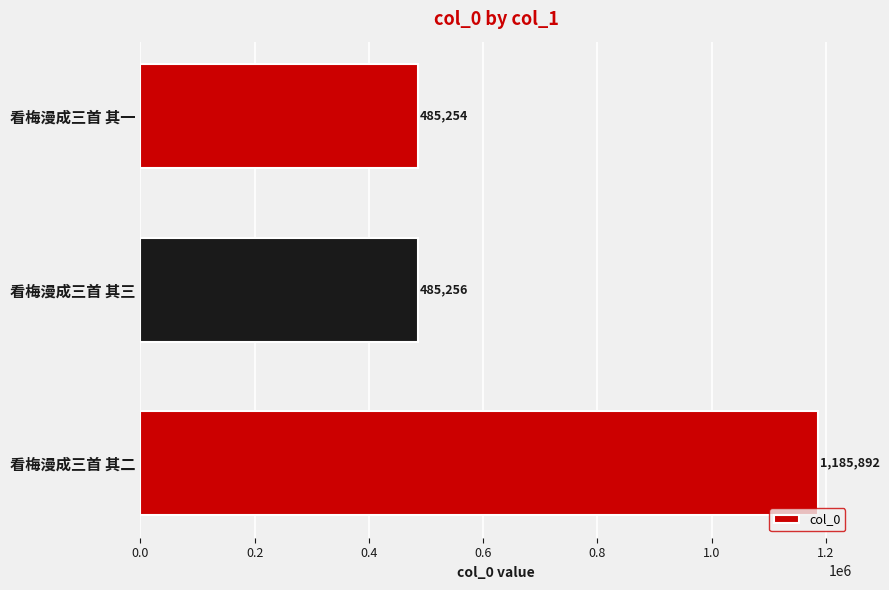

At which category does the chart reach its minimum across all series?

看梅漫成三首 其一